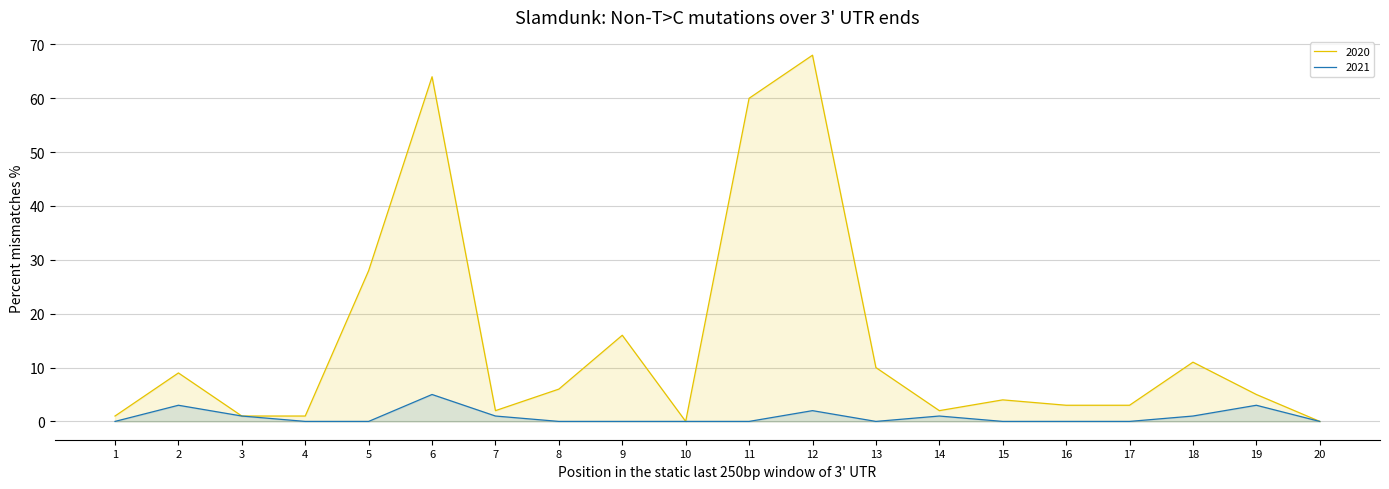

True or false: 2021 has a value of 0 at 11.

True